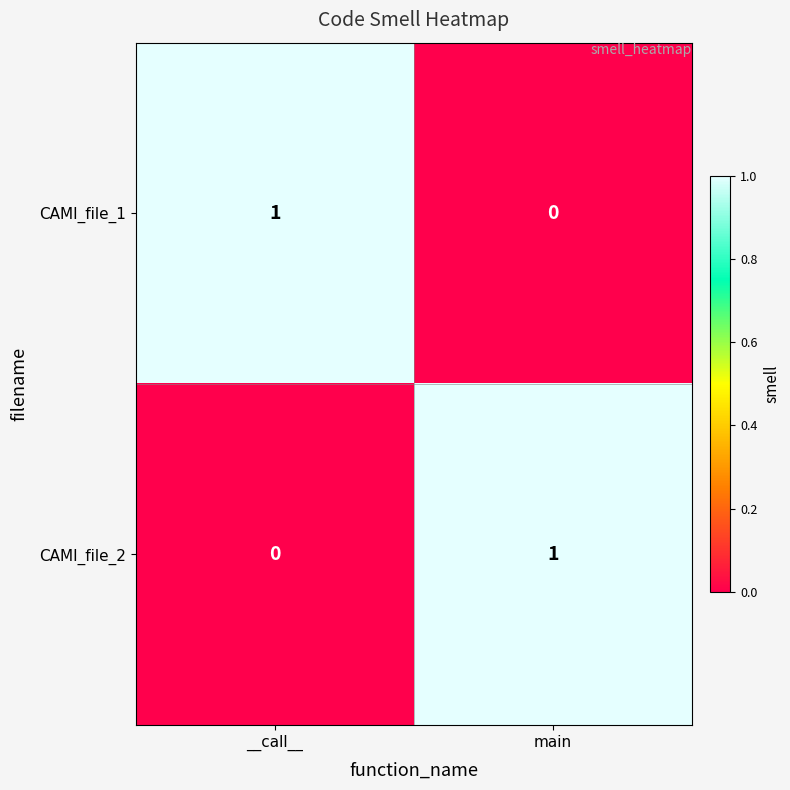

Is it true that CAMI_file_2 equals 2 at main?

False